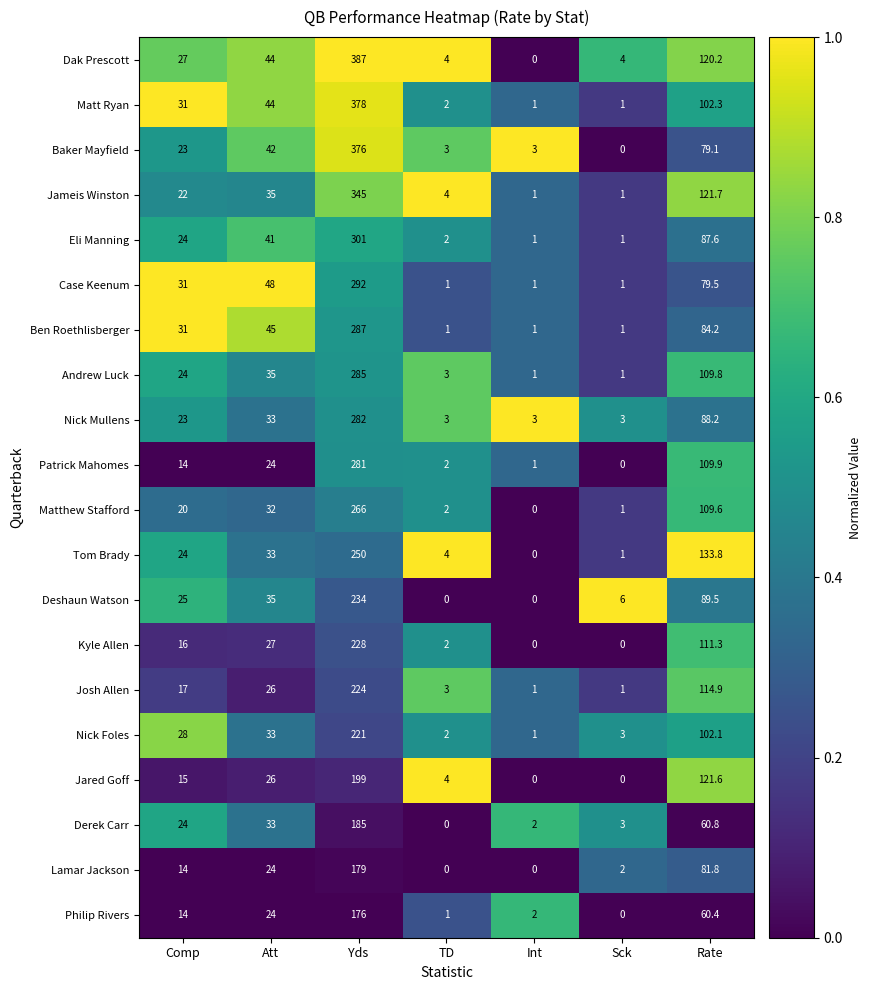

Which category has the highest value in the Jared Goff series?

Yds